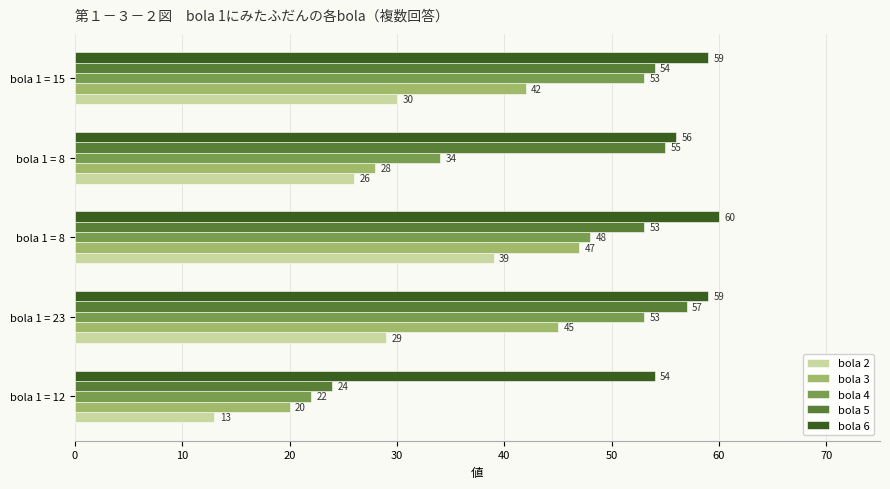

How many data points does each series have?

5